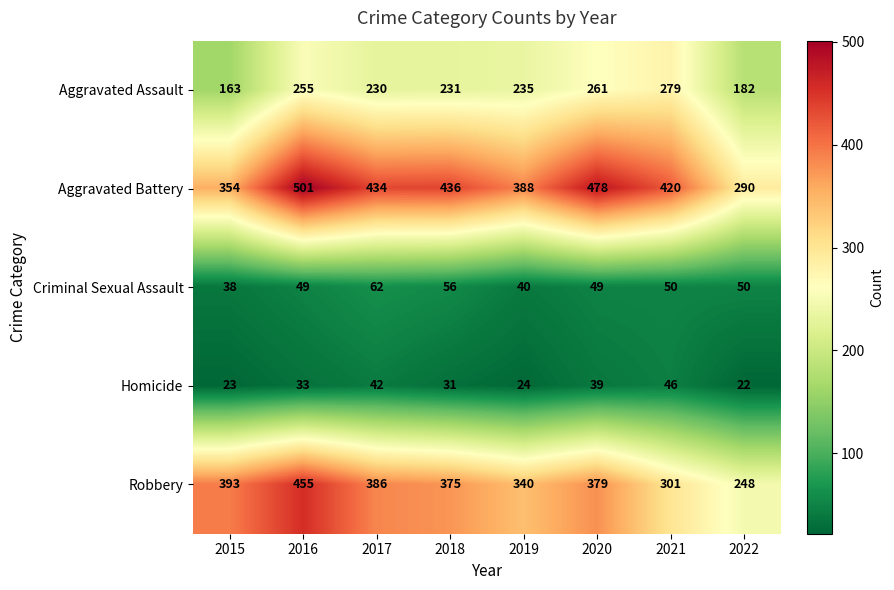

Which series has the largest total across all categories?

Aggravated Battery